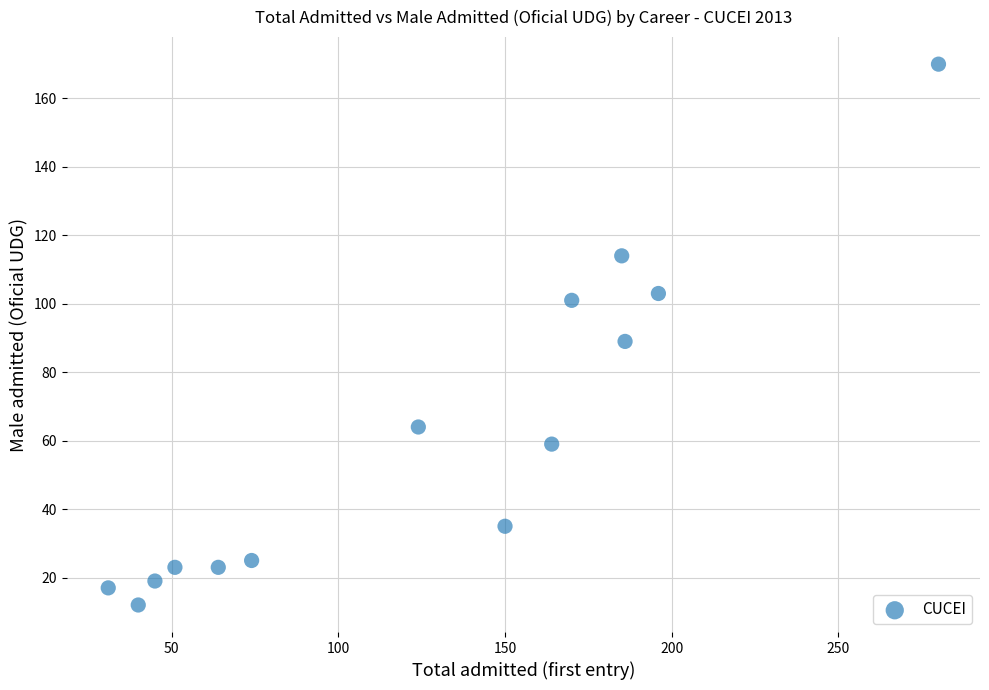

What Y value in the scatter plot is closest to 91?

89